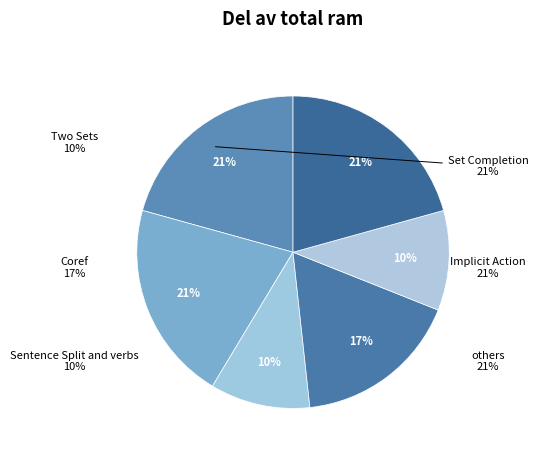

How many segments does this pie chart have?

6